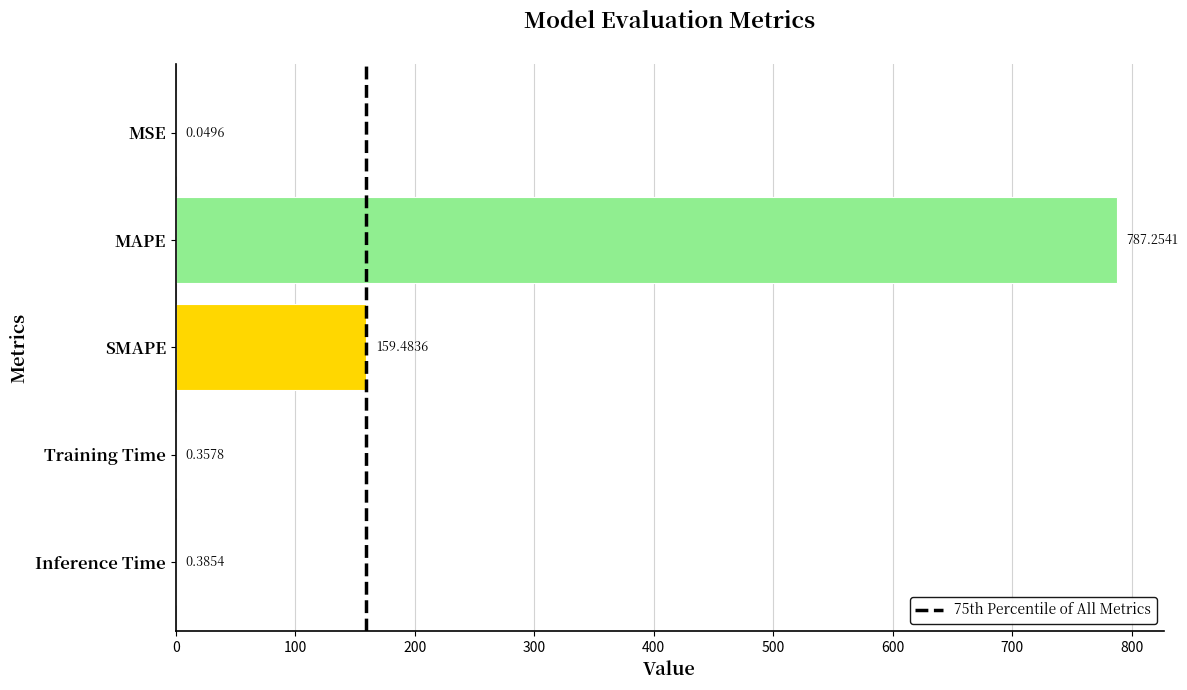

Which category has the highest value across all series?

MAPE